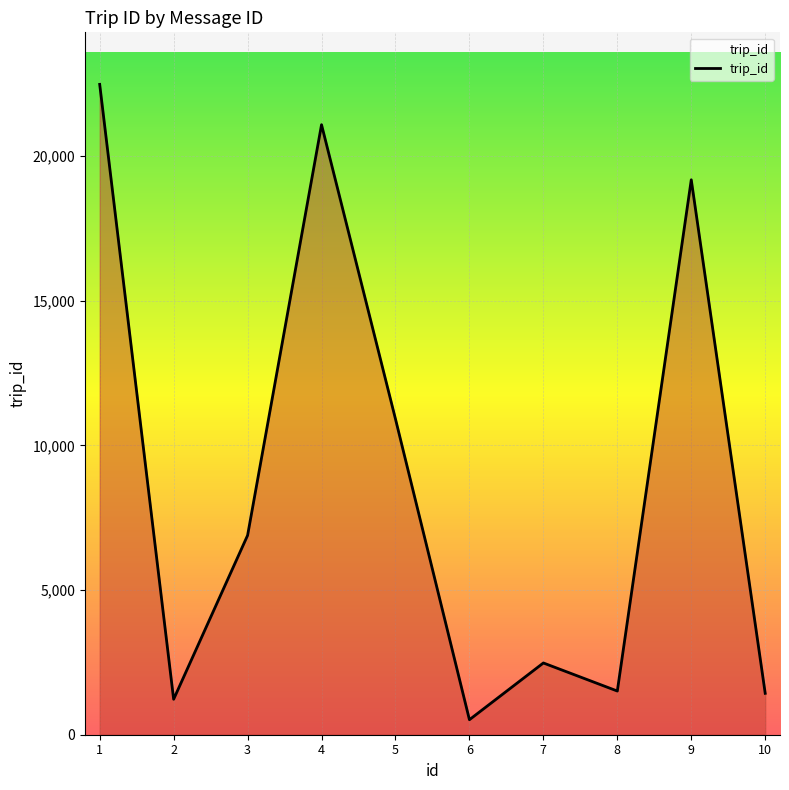

What is the smallest value displayed?

519